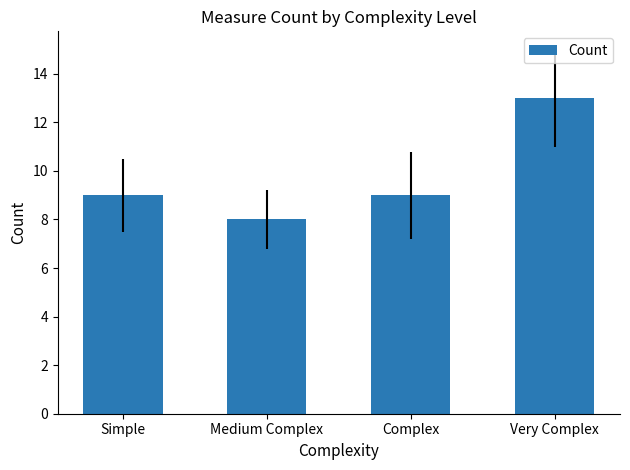

Read the value at Complex.

9